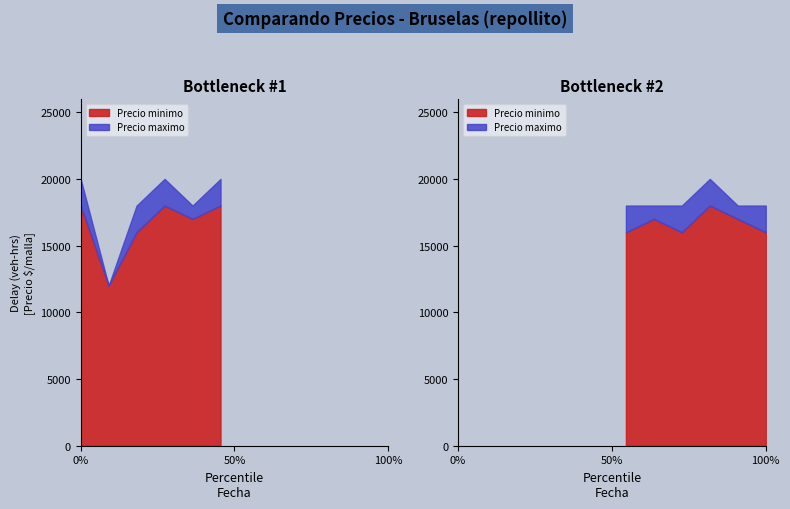

Is it true that Precio maximo equals 20000 at 2022-08?

True